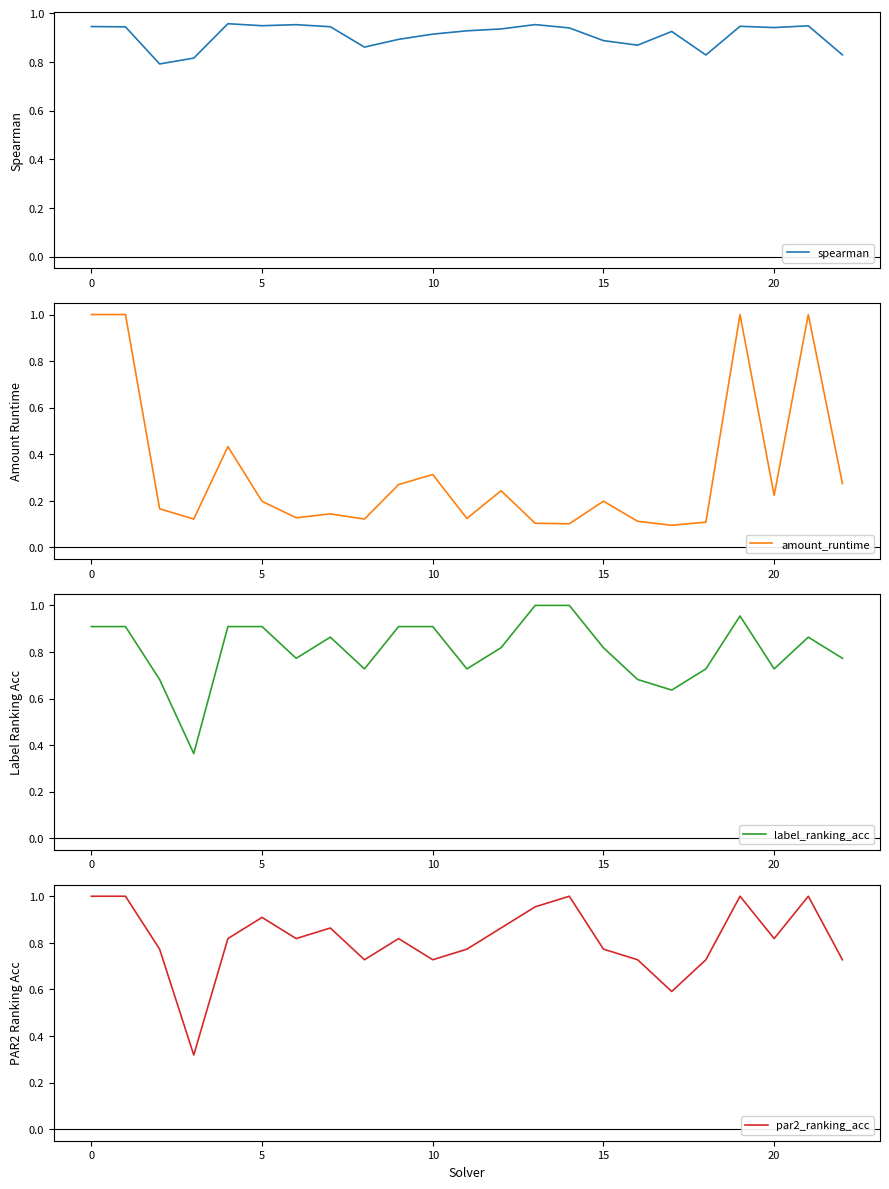

What are all the series names shown in the legend?

spearman, amount_runtime, label_ranking_acc, par2_ranking_acc